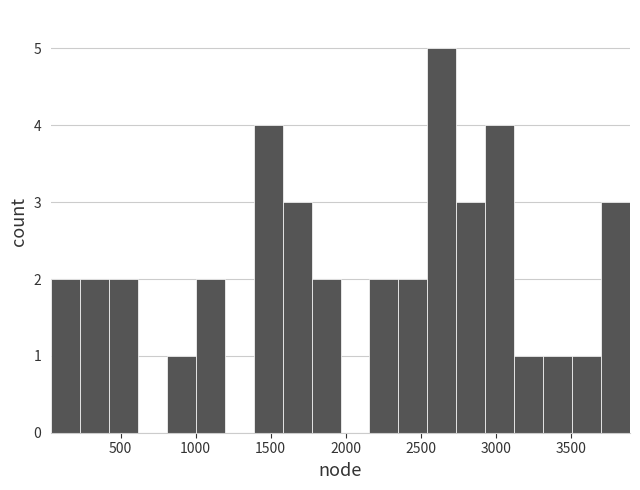

Around what value on the x-axis is the tallest bar? Give the approximate position of its centre, as read against the axis.

2650